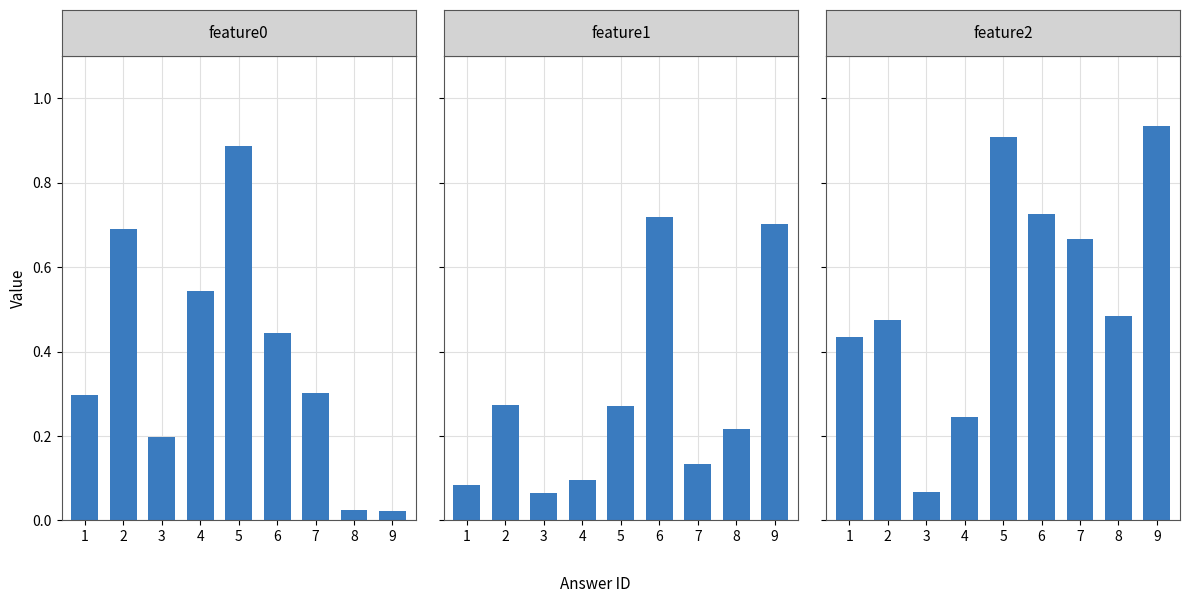

Between 4 and 9, which series saw the biggest shift?

feature2